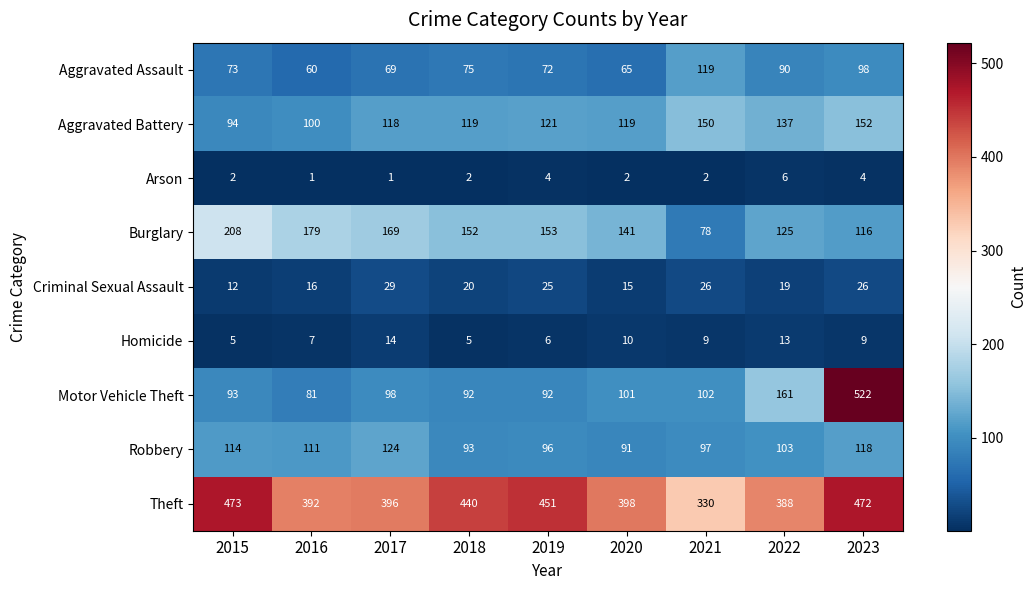

Which series has the largest range (max minus min)?

Motor Vehicle Theft